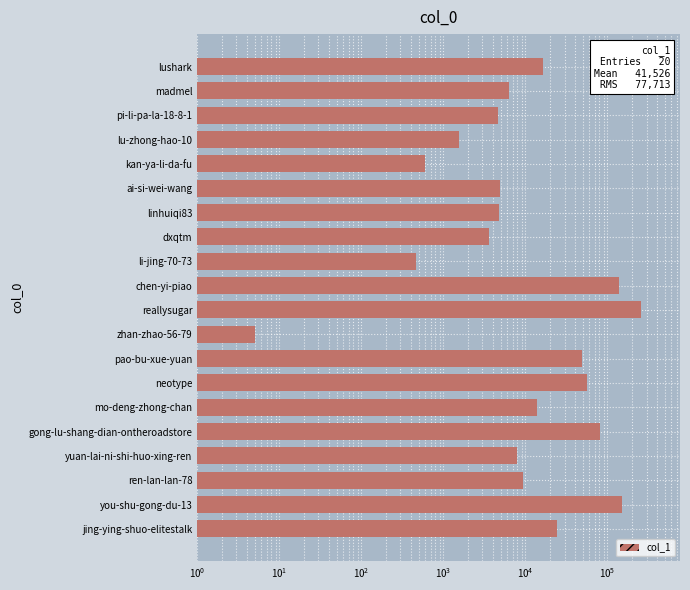

Which has a higher value, ai-si-wei-wang or pi-li-pa-la-18-8-1?

ai-si-wei-wang